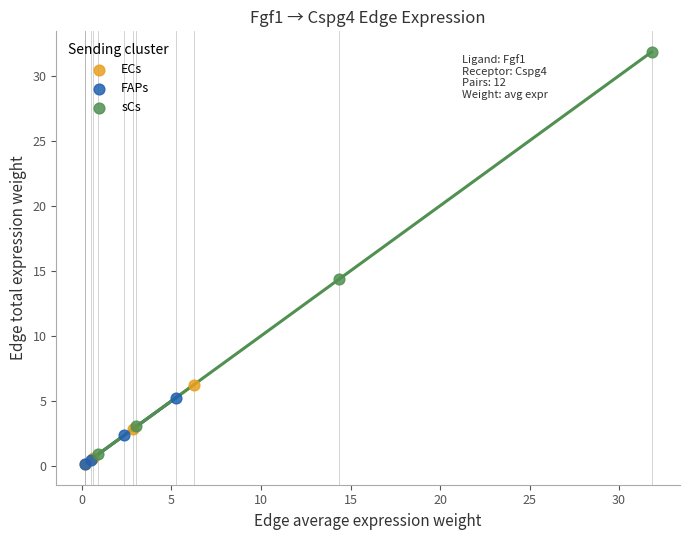

Which series reaches the maximum Y coordinate?

sCs